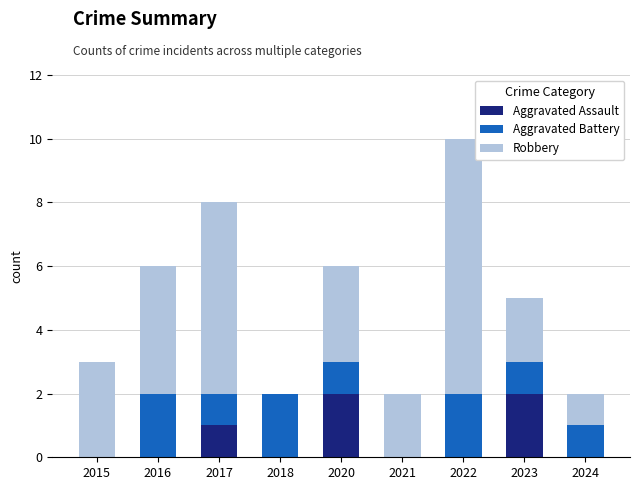

What is the total value across all series at 2022?

10